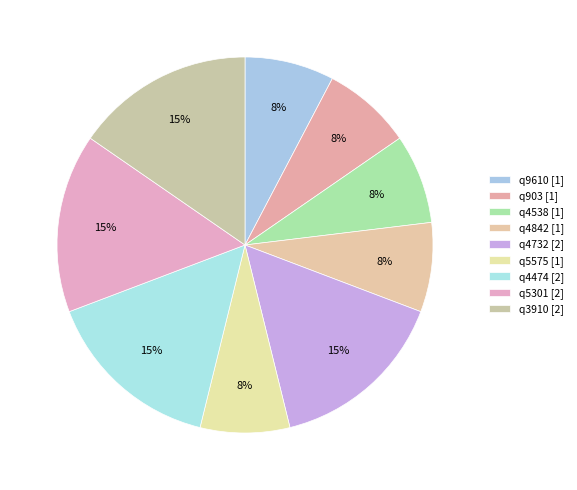

To the nearest percent, what is the average slice percentage?

11%